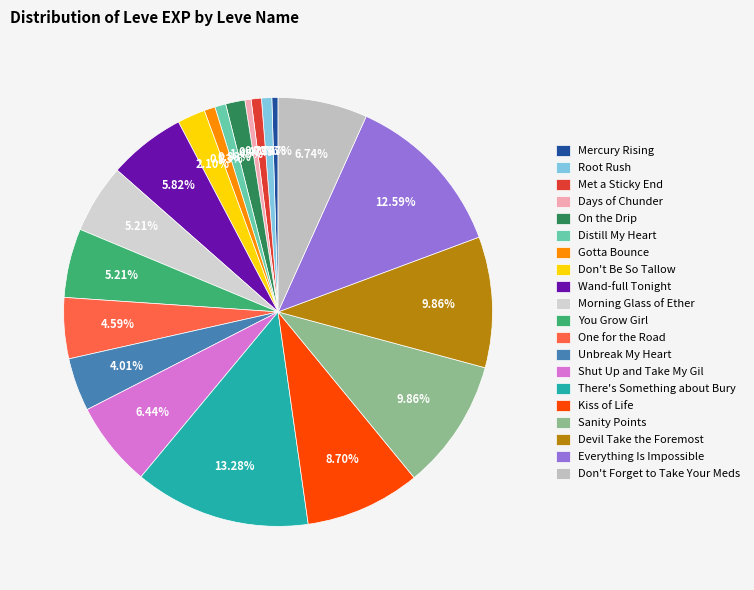

Is there any slice that represents more than half of the pie?

No